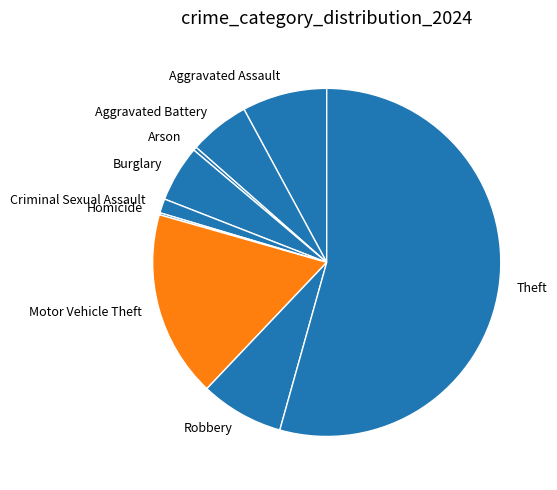

Is the sum of Theft and Robbery greater than half?

Yes